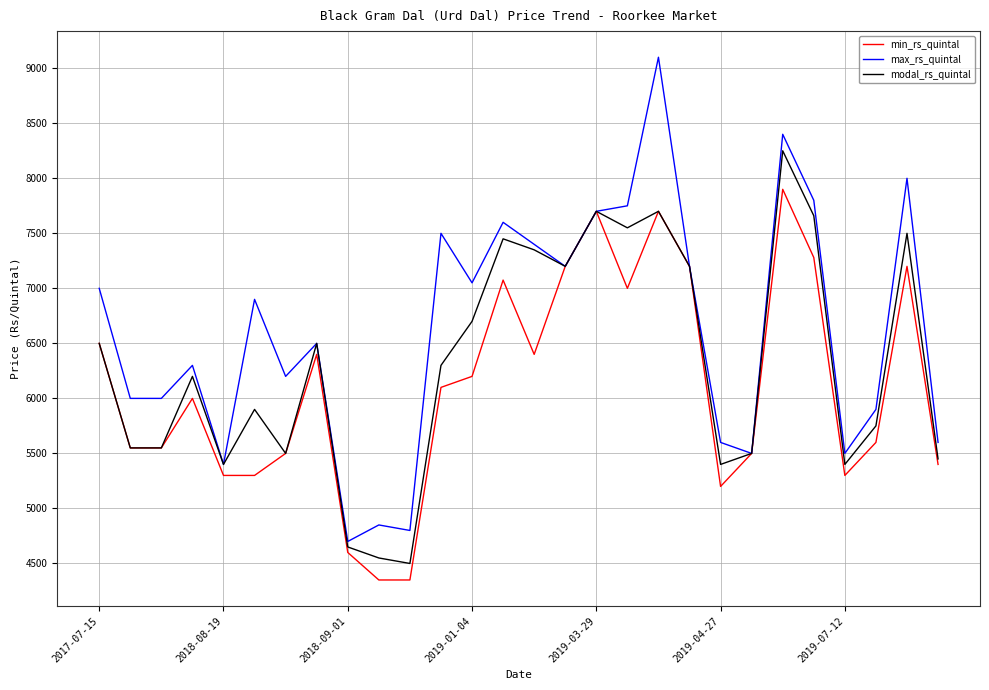

List the series in order of their peak value, lowest first.

min_rs_quintal, modal_rs_quintal, max_rs_quintal